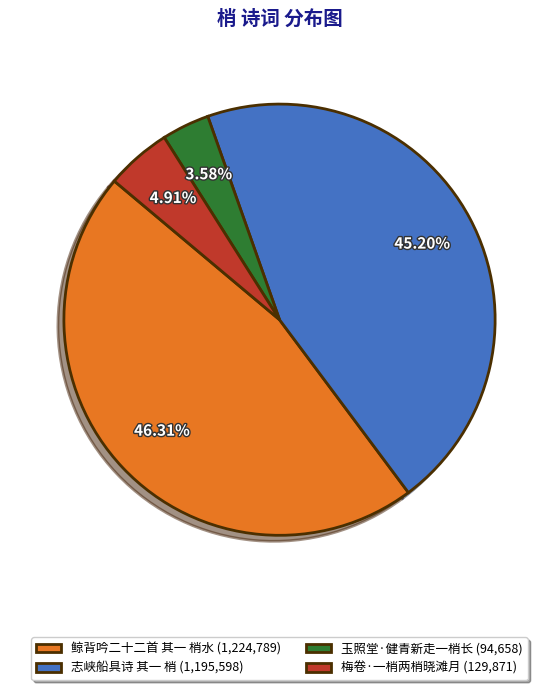

To the nearest percent, what percentage of the pie is 梅卷·一梢两梢晓滩月?

5%